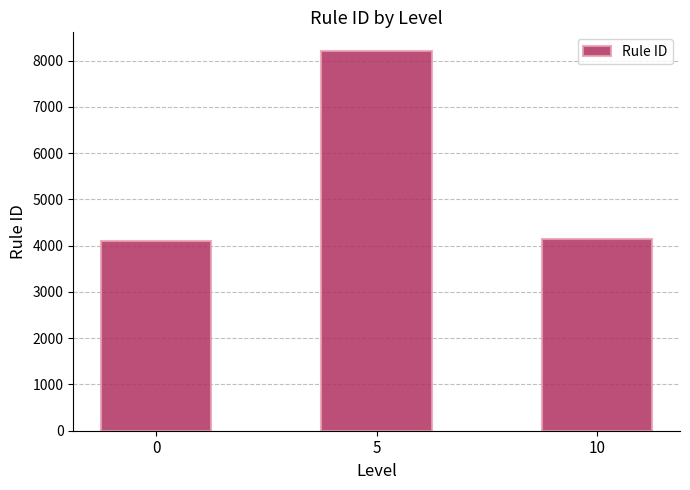

How many bars are there in total?

3